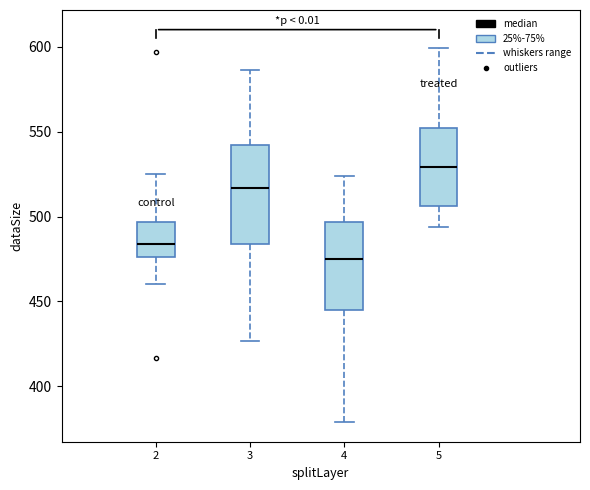

Which box has the lowest median line?

4